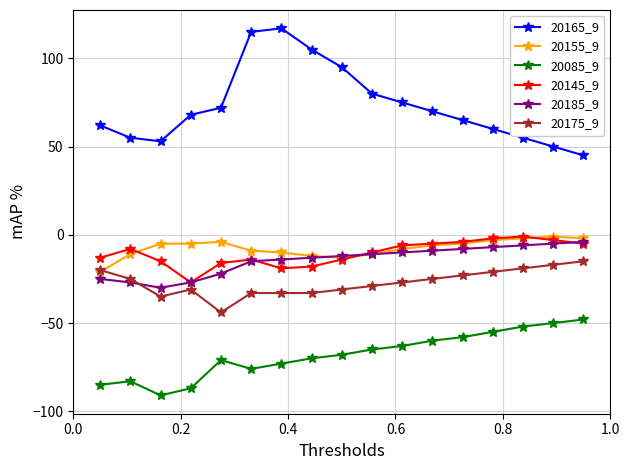

What are all the series names shown in the legend?

20165_9, 20155_9, 20085_9, 20145_9, 20185_9, 20175_9